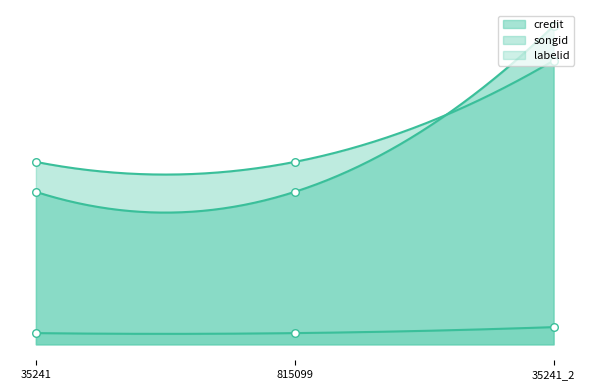

At how many categories does at least one series exceed 0?

3